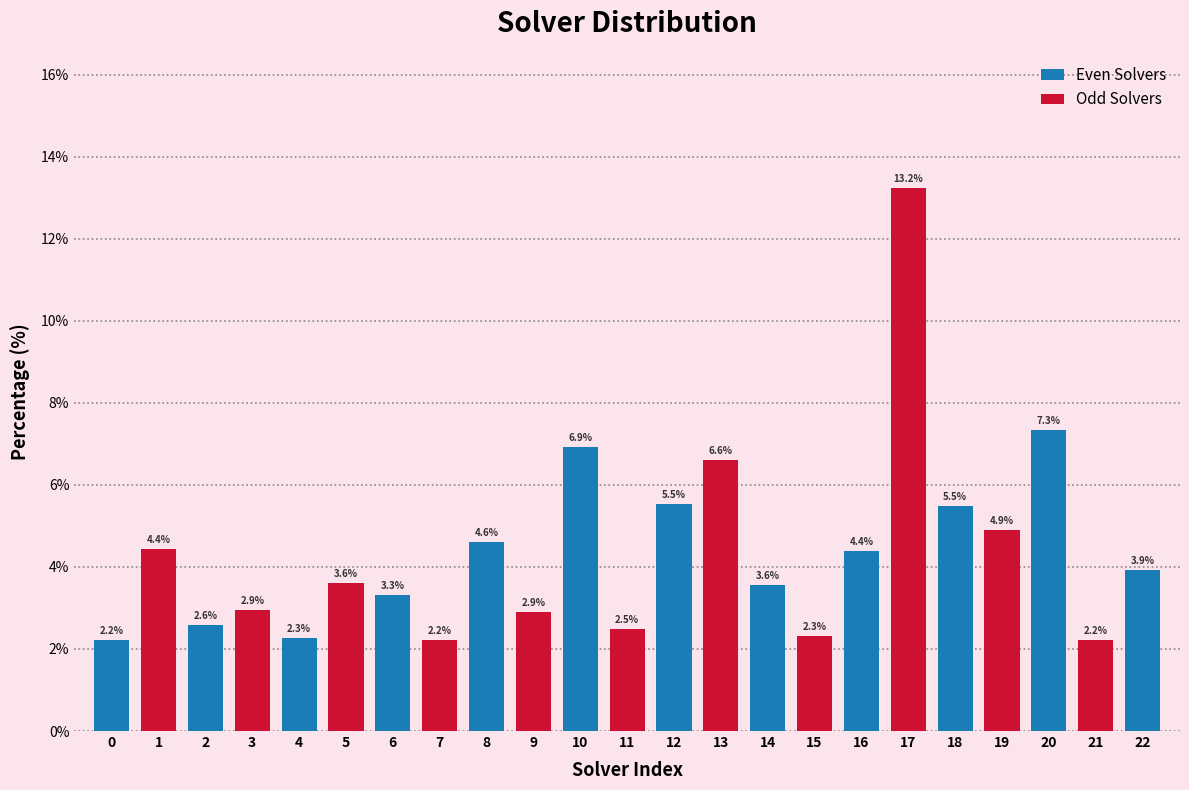

Reading left to right, extract all data points from this chart.

2.2	4.4	2.6	2.9	2.3	3.6	3.3	2.2	4.6	2.9	6.9	2.5	5.5	6.6	3.6	2.3	4.4	13.2	5.5	4.9	7.3	2.2	3.9